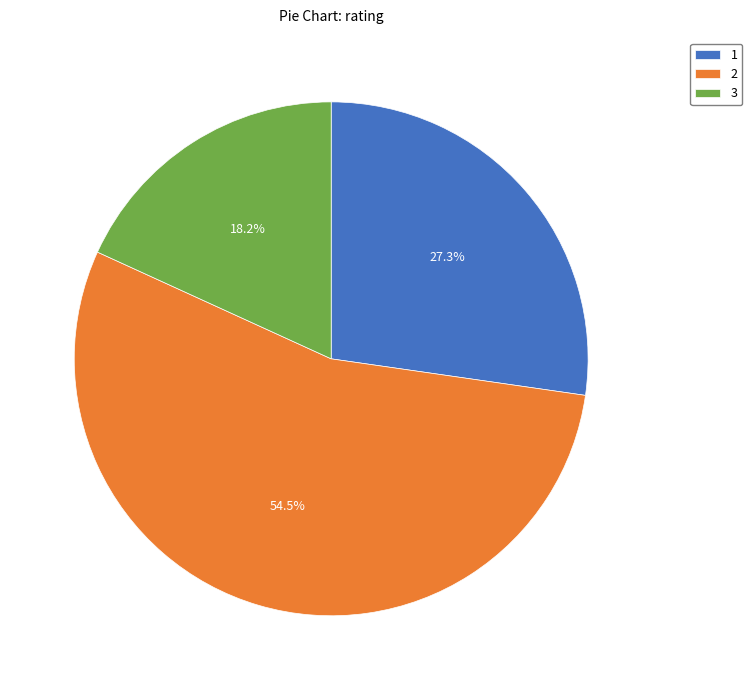

Which category has the smallest portion of the pie?

3